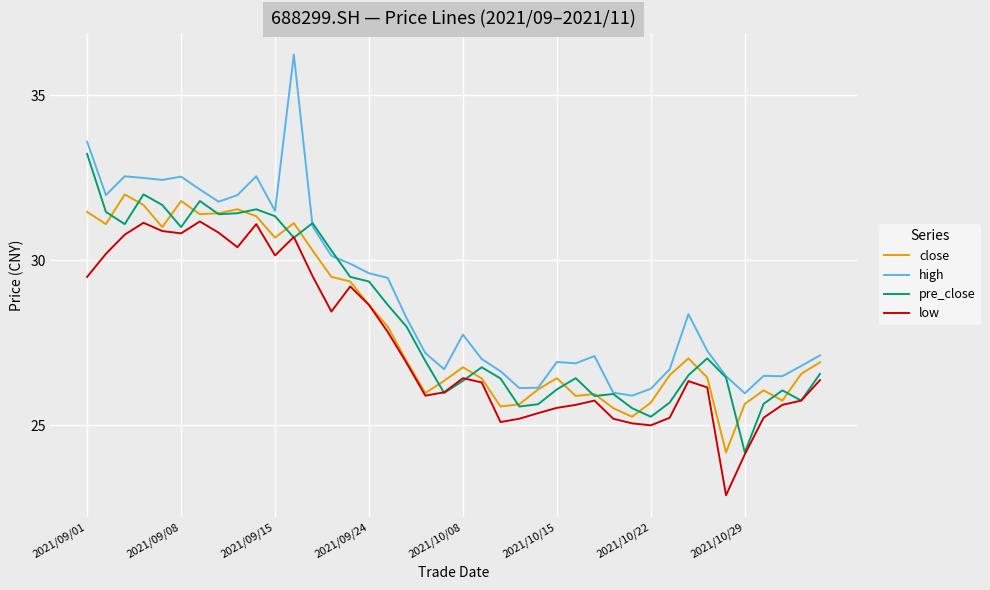

List the series in order of their peak value, highest first.

high, pre_close, close, low